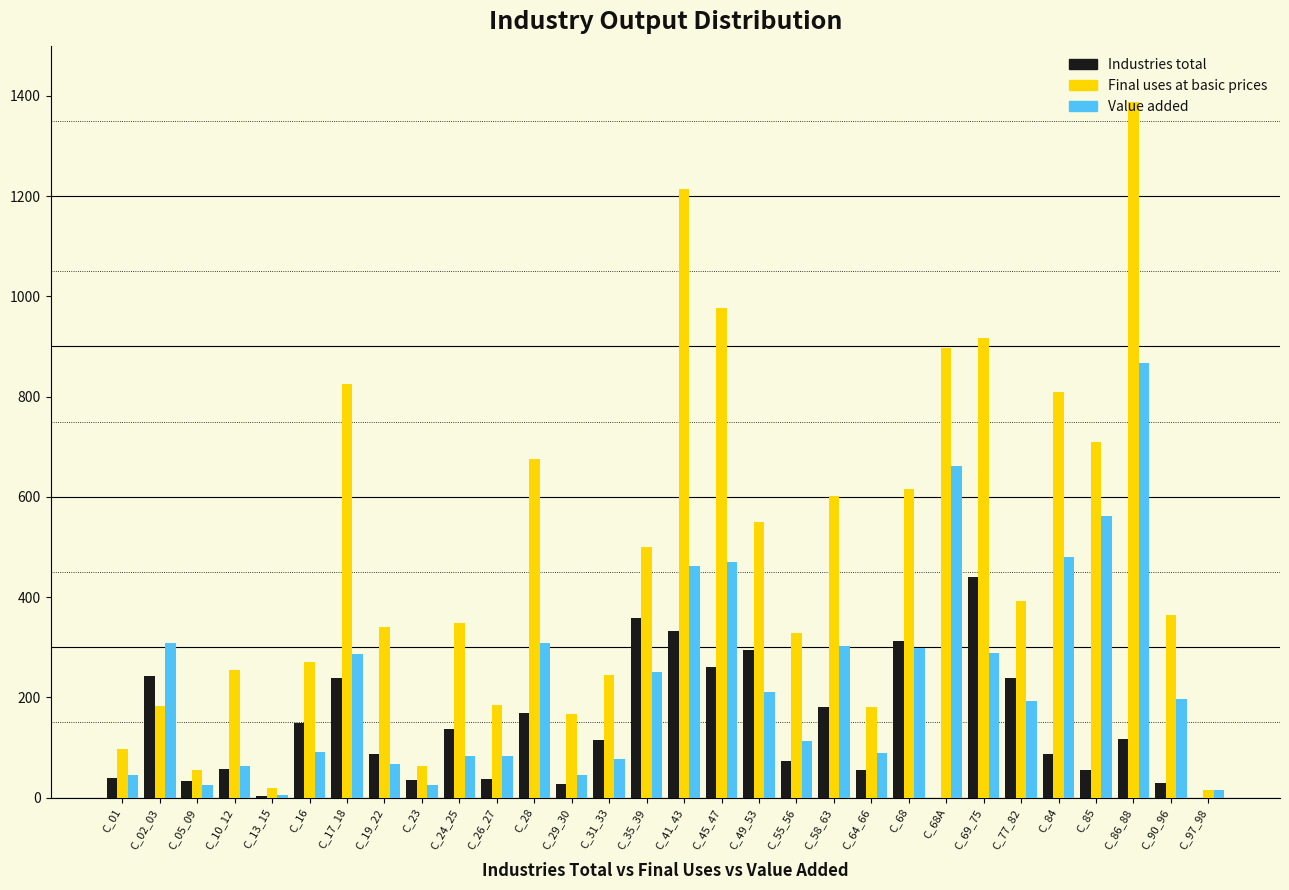

Which series has the largest total across all categories?

Final uses at basic prices